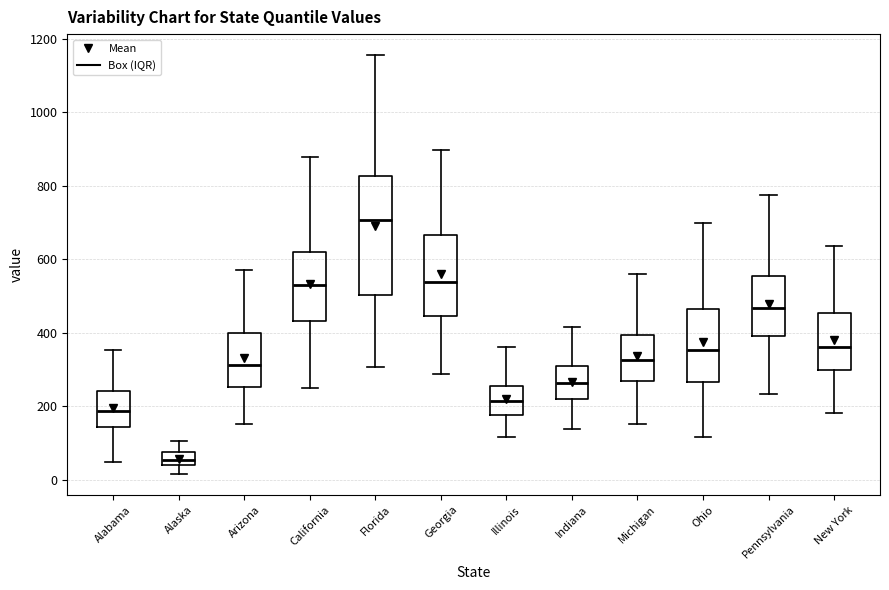

Which box's median line is the highest?

Florida